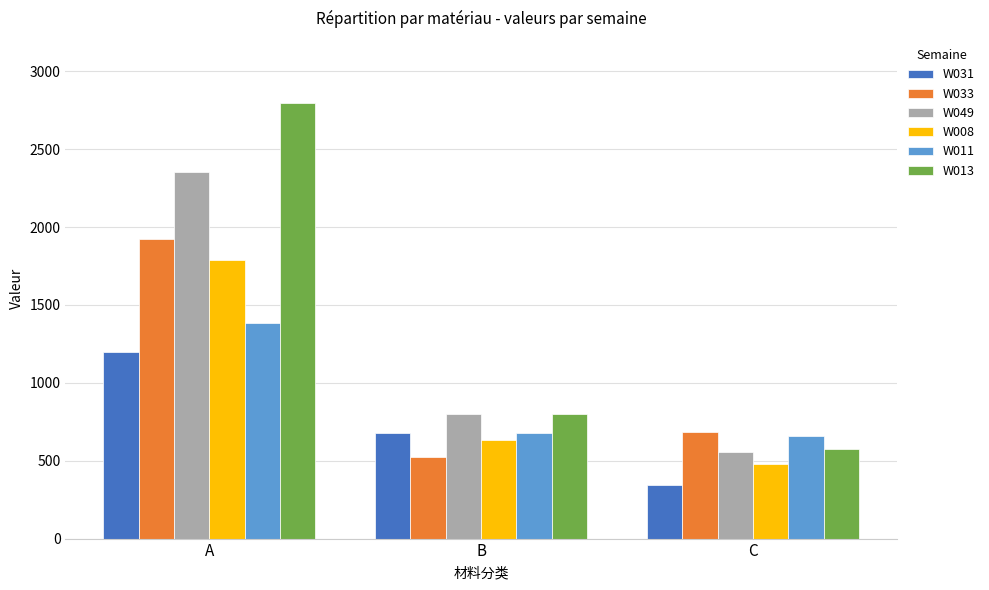

Are the bars grouped side by side (vs. stacked)?

Yes